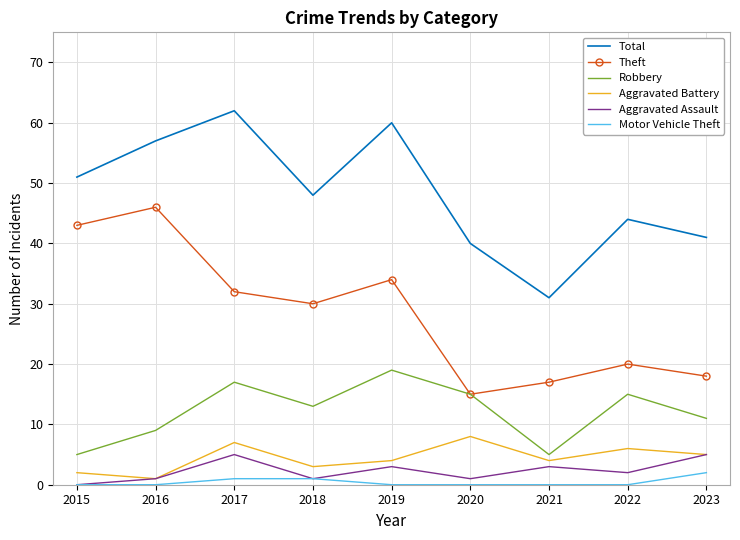

At which label is Theft closest to 30?

2018